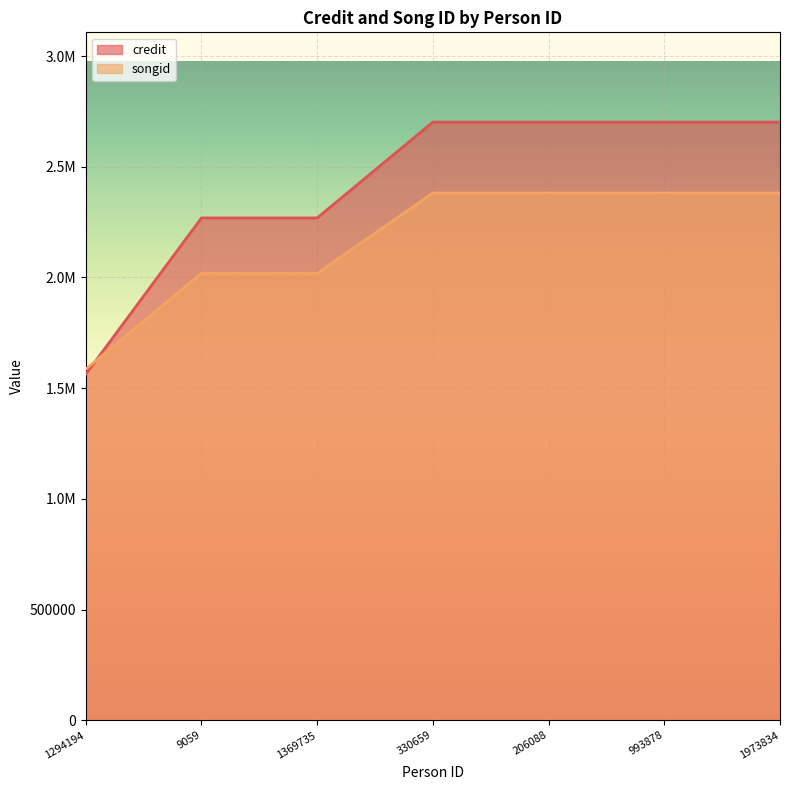

What is the total value across all series at 1294194?

3149596